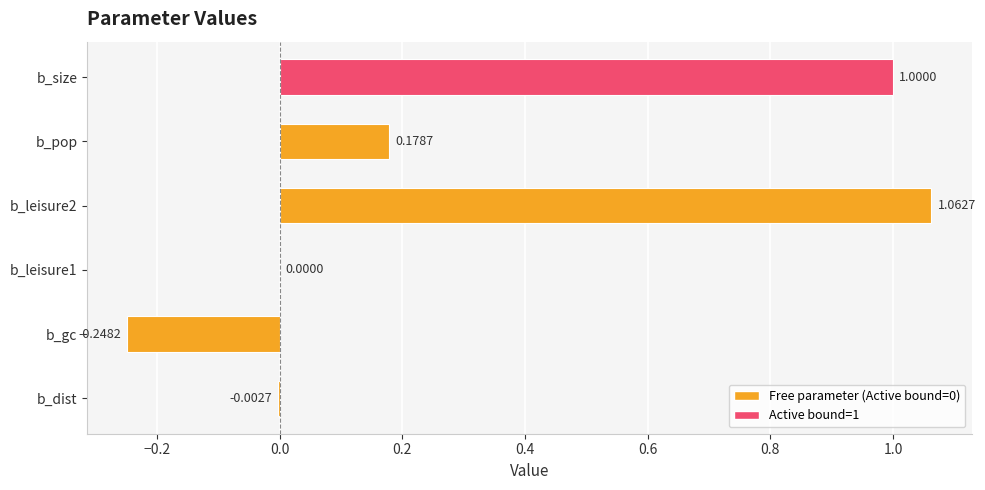

True or false: the data shows -0.4 at b_gc.

False